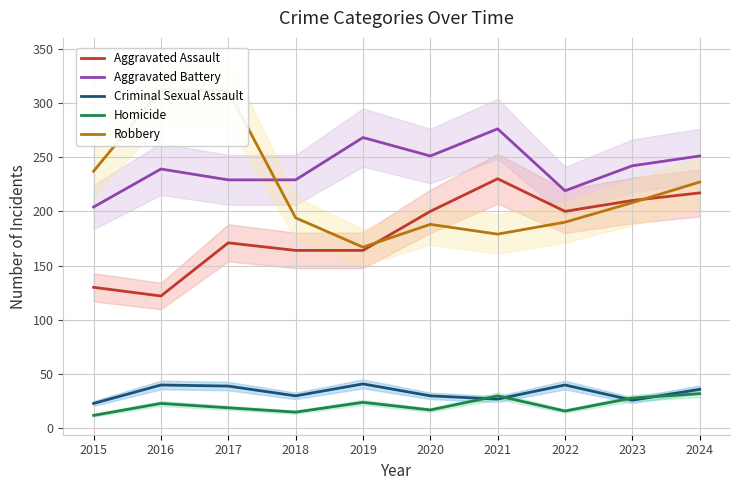

Is this an area chart (filled region under the line)?

No